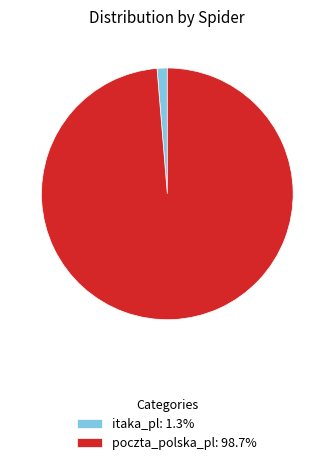

What is the largest slice in the pie chart?

poczta_polska_pl